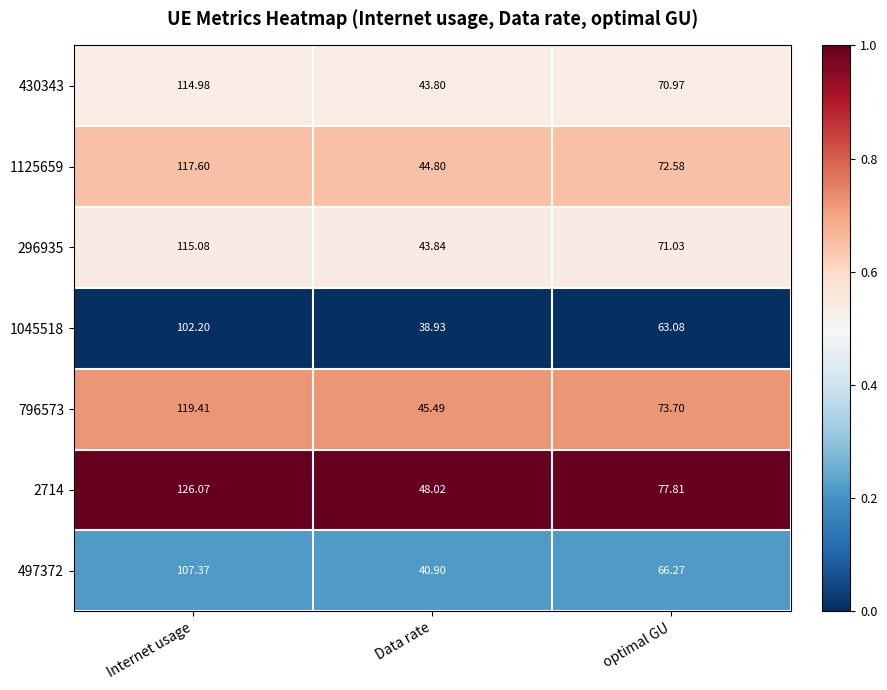

Where does the 796573 series first go above 73?

Internet usage